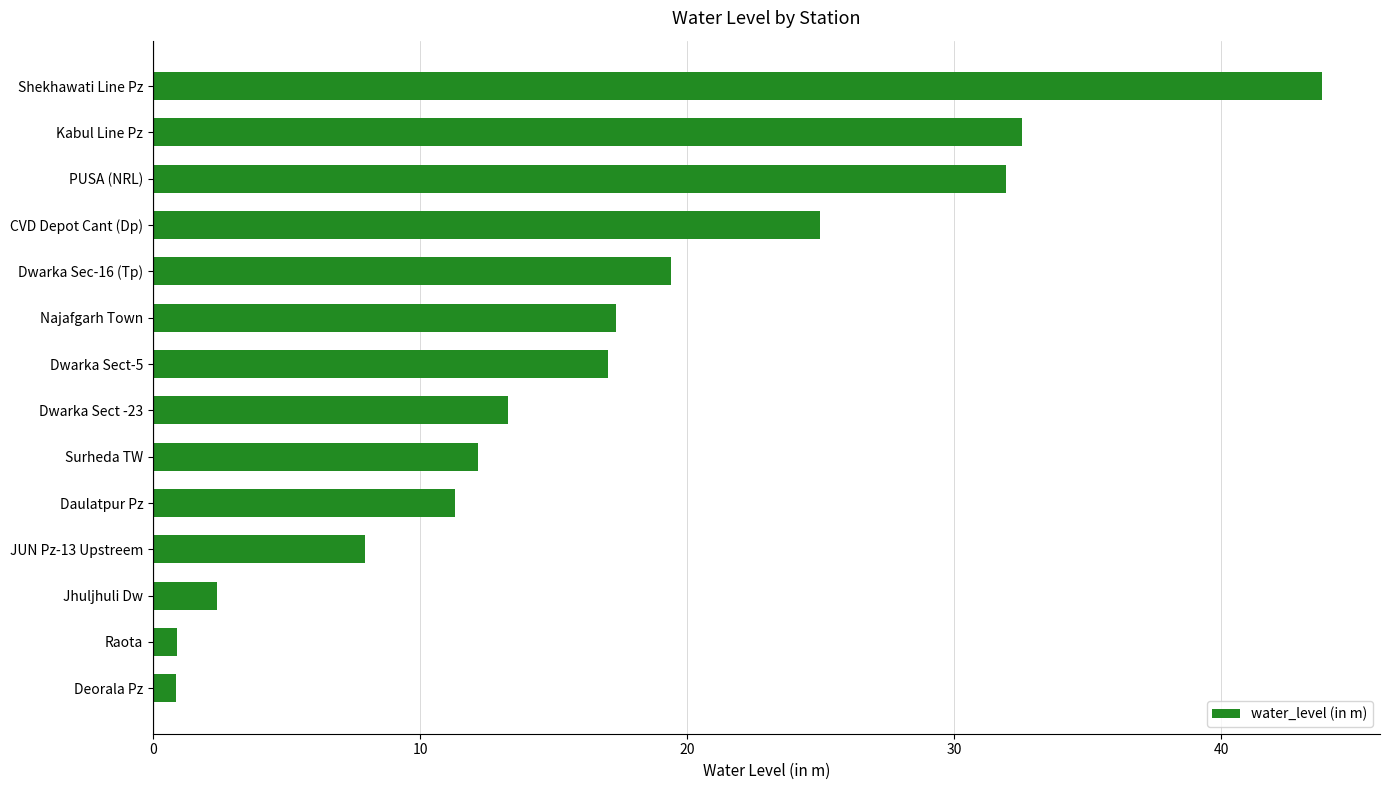

How many data points does each series have?

14